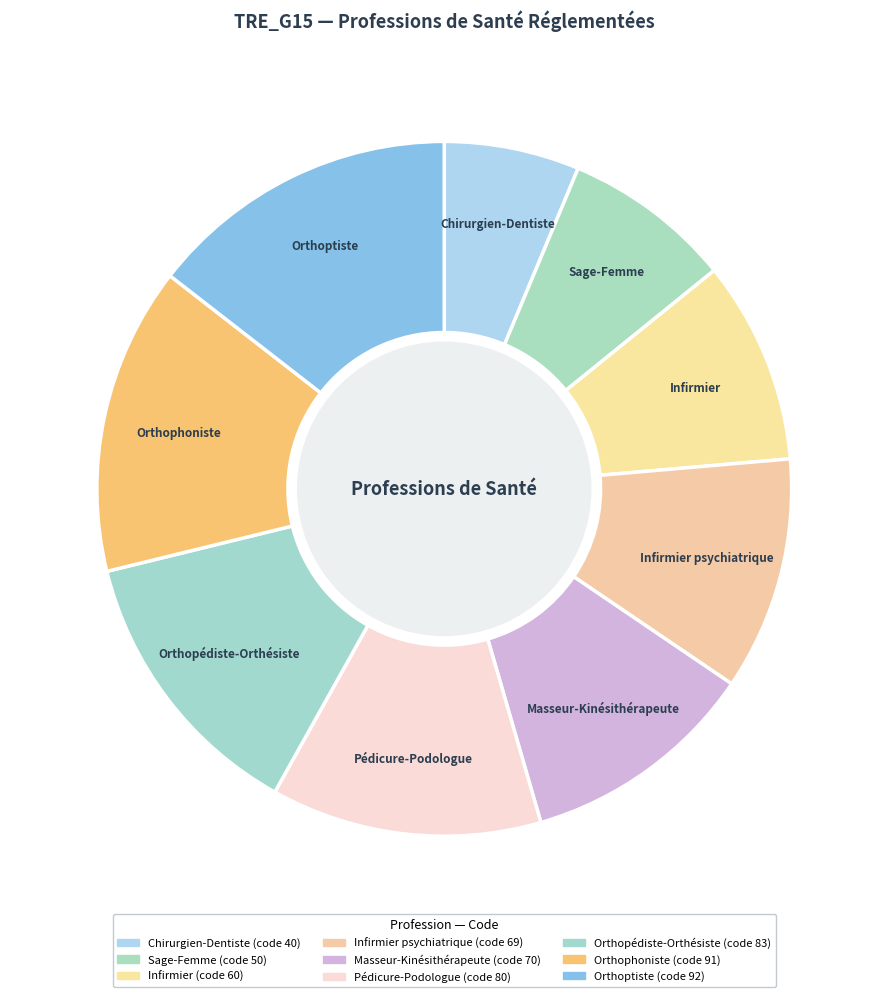

Approximately how many times larger is the value at Orthoptiste compared to Masseur-Kinésithérapeute?

1.3